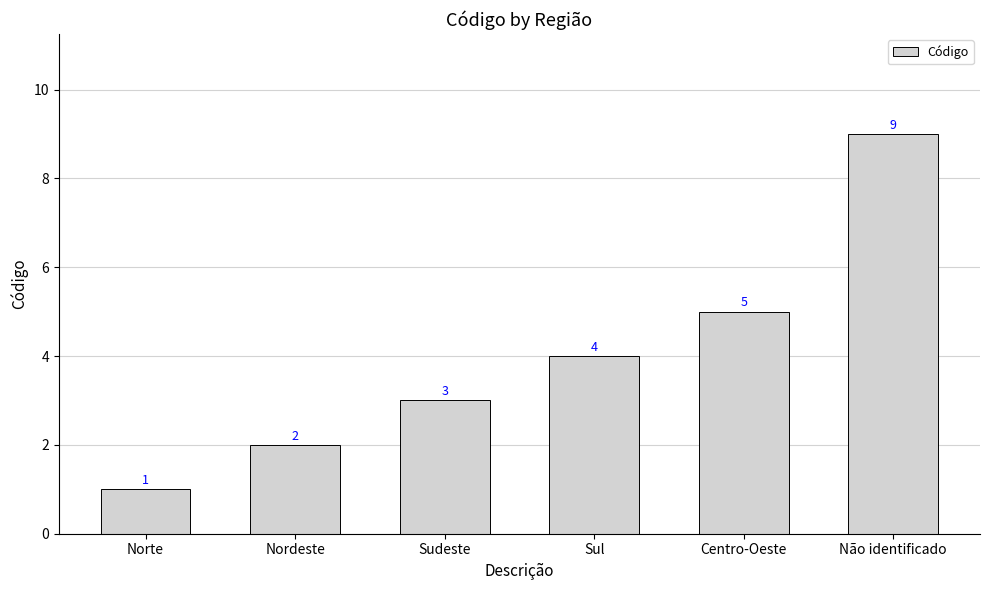

Reading left to right, transcribe all the data shown in this chart.

1	2	3	4	5	9